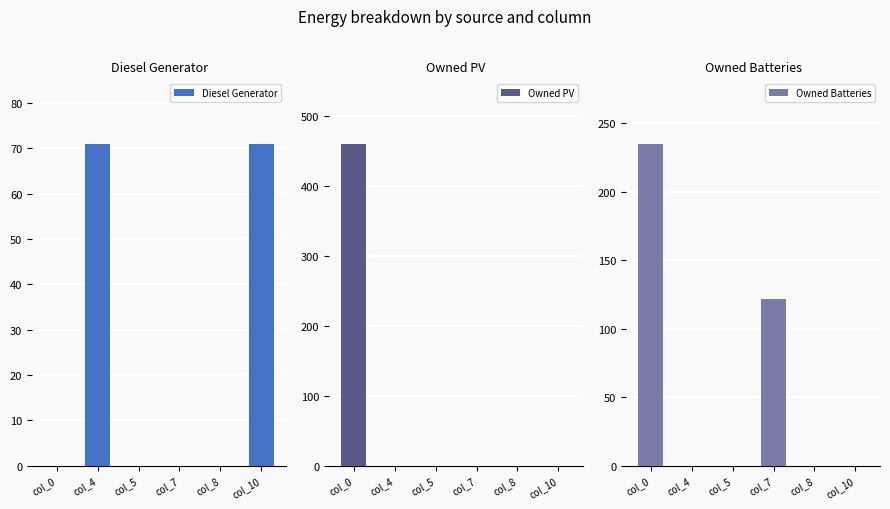

Where is Diesel Generator nearest to the value 35?

col_0